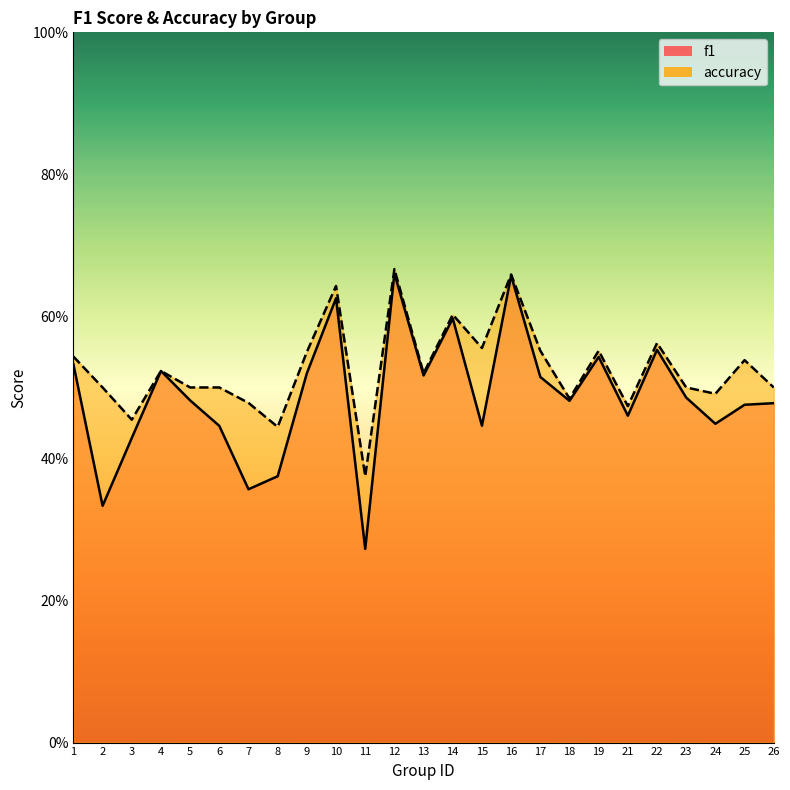

How many series are shown in this chart?

2